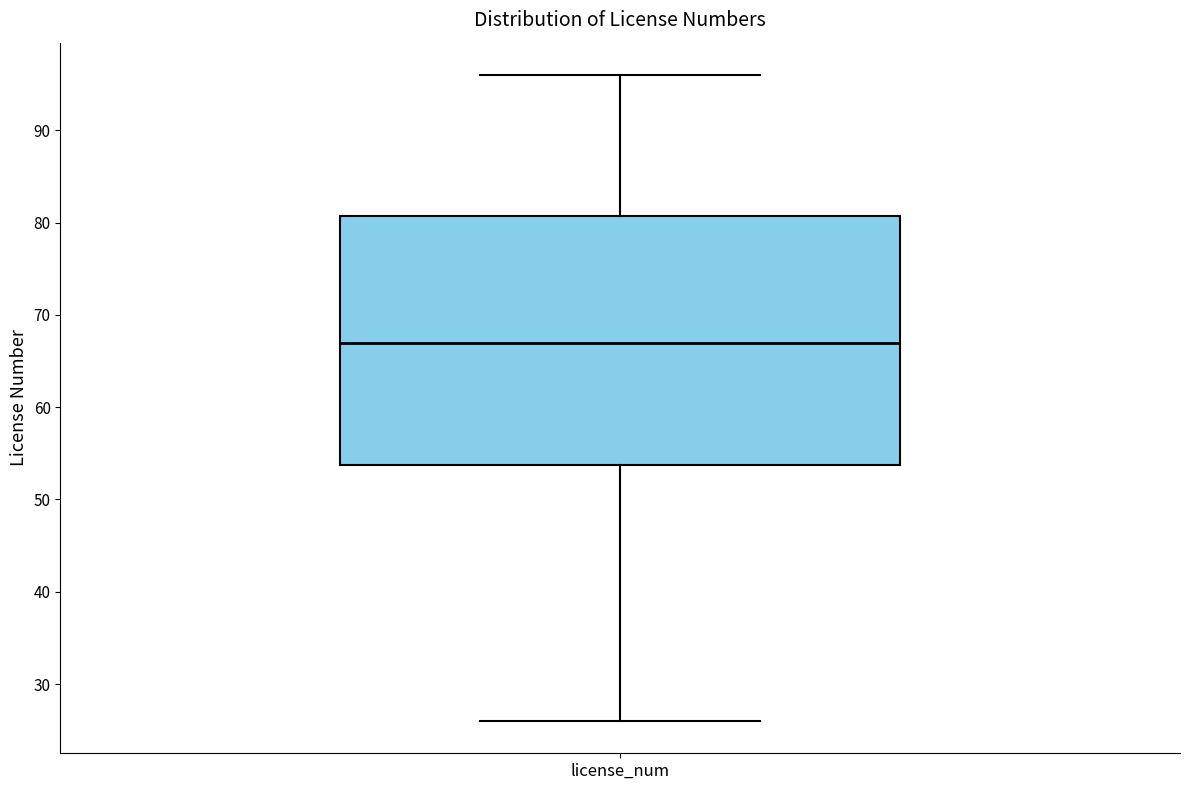

Transcribe this box plot: give where the median line is, the range the box spans, and where the two whiskers end, as read against the y-axis. The values are not printed on the chart, so give them approximately, as read against the axis.

median 67, box 54 to 81, whiskers 26 to 96